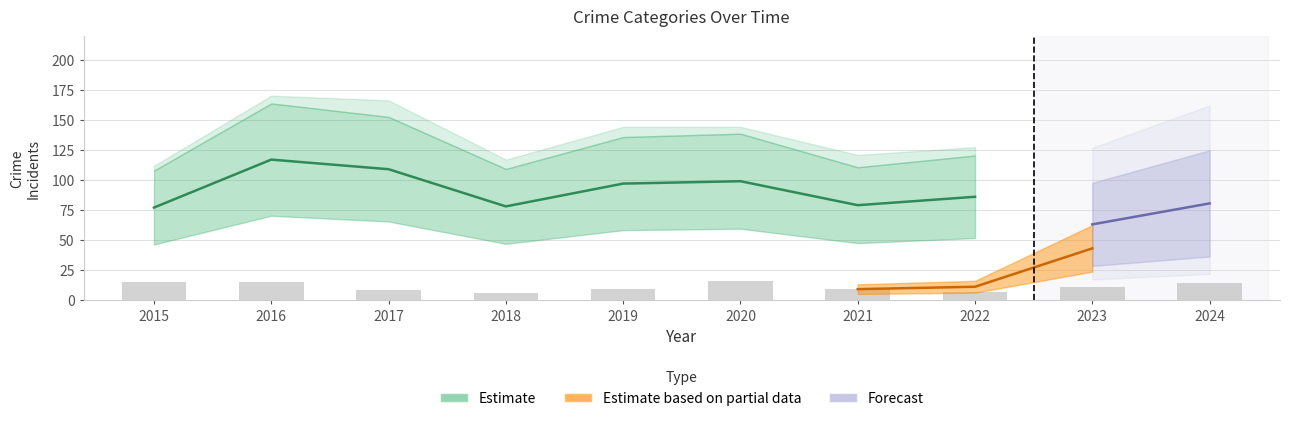

The Motor Vehicle Theft series shows 12 at 2019. True or false?

False